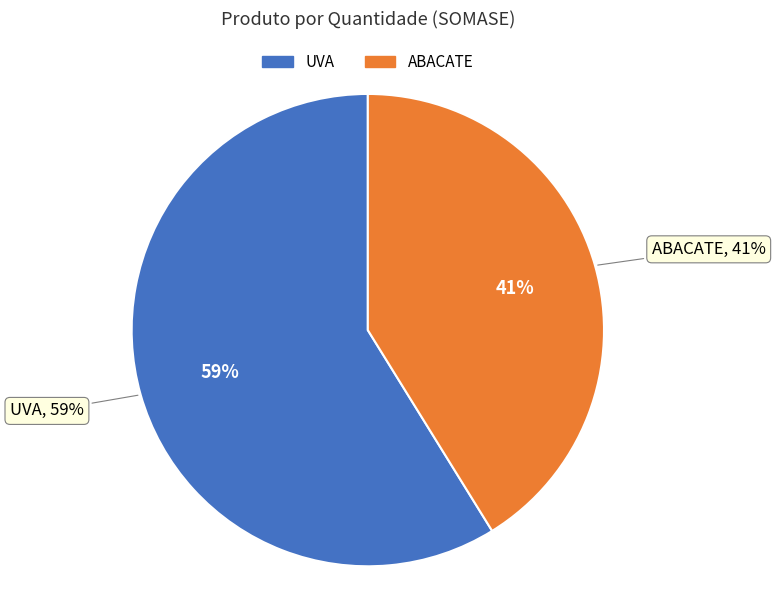

Does any single category account for the majority?

Yes